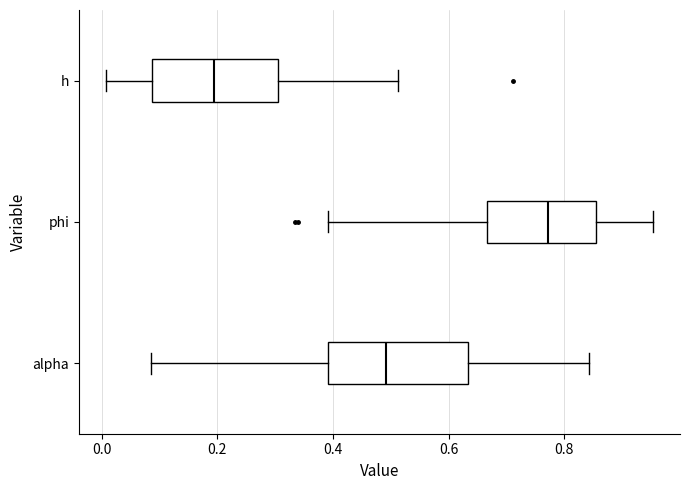

Which box is the widest, from its left edge to its right edge?

alpha